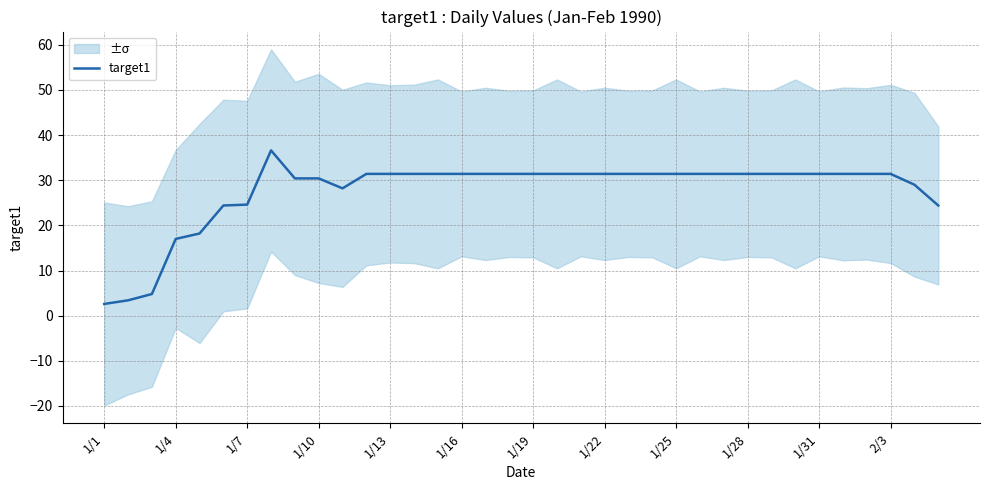

The target1 series shows 48.8 at 1/16. True or false?

False